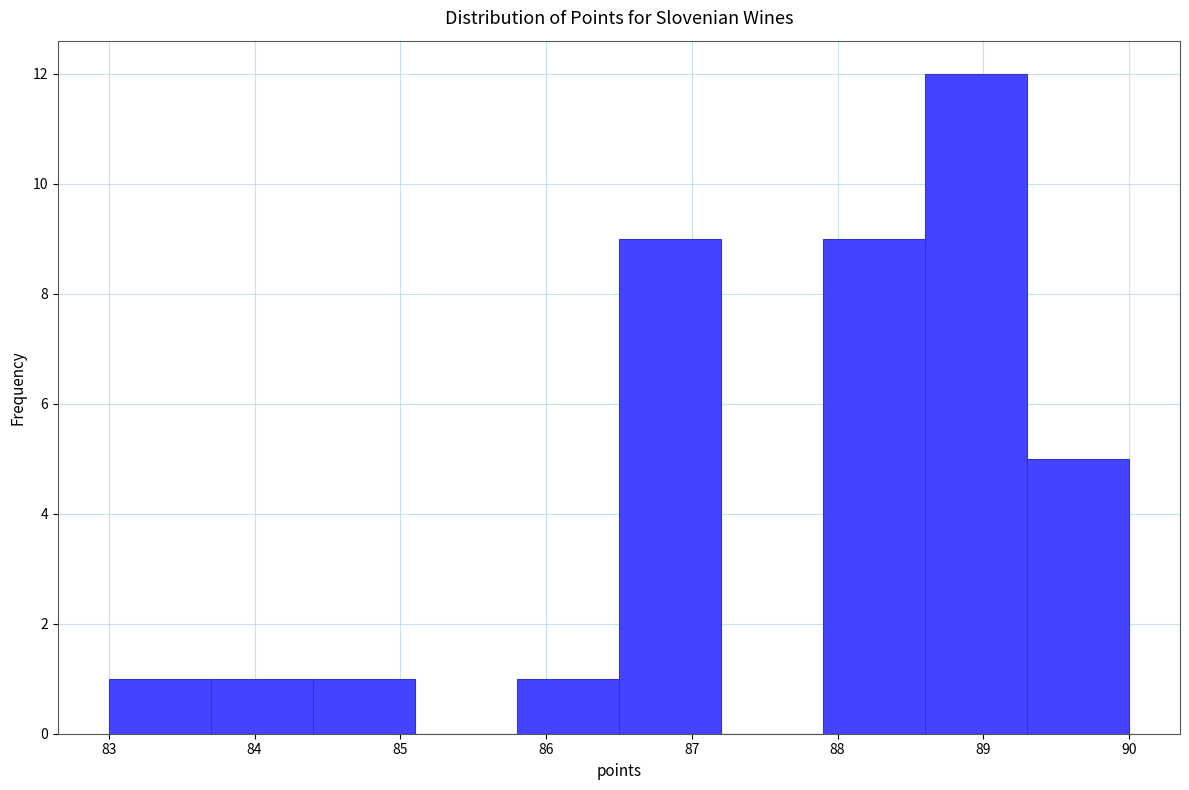

Which range on the x-axis has the tallest bar?

88.6 to 89.3